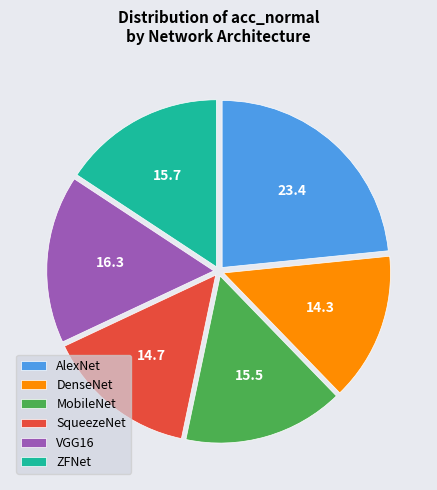

Which category has the biggest portion of the pie?

AlexNet